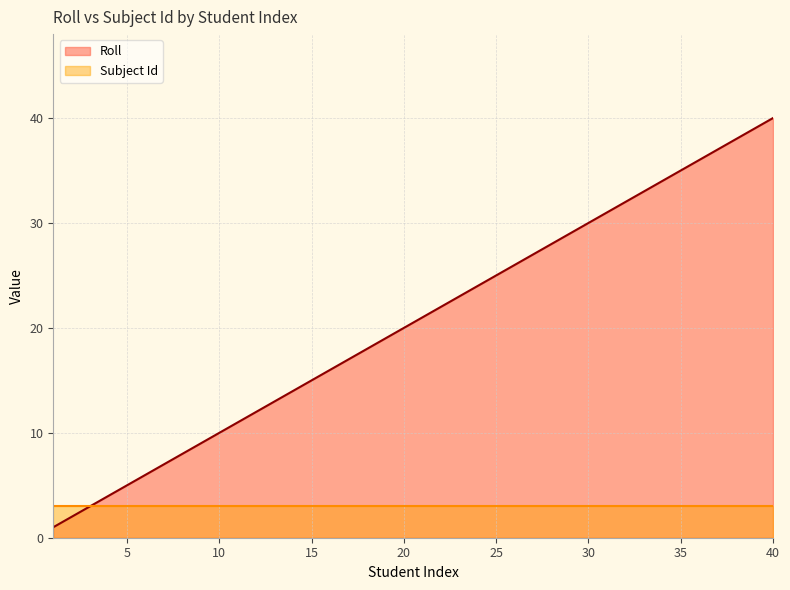

What is the sum of all values?

820